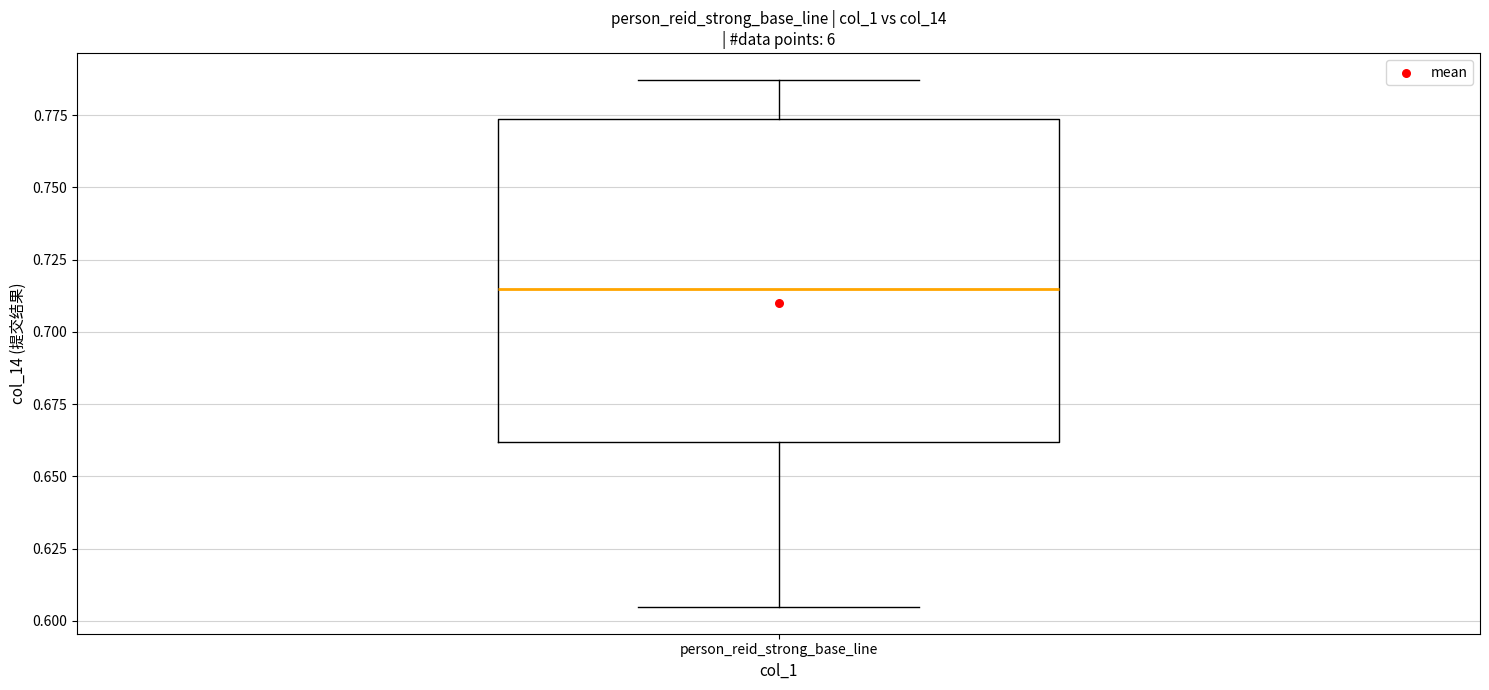

Where does the lower whisker of the box for person_reid_strong_base_line end on the y-axis? The values are not printed on the chart, so give them approximately, as read against the axis.

0.605